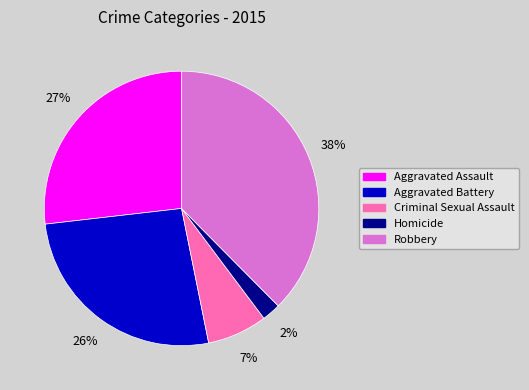

Is it true that Aggravated Assault is 27% of the pie?

True